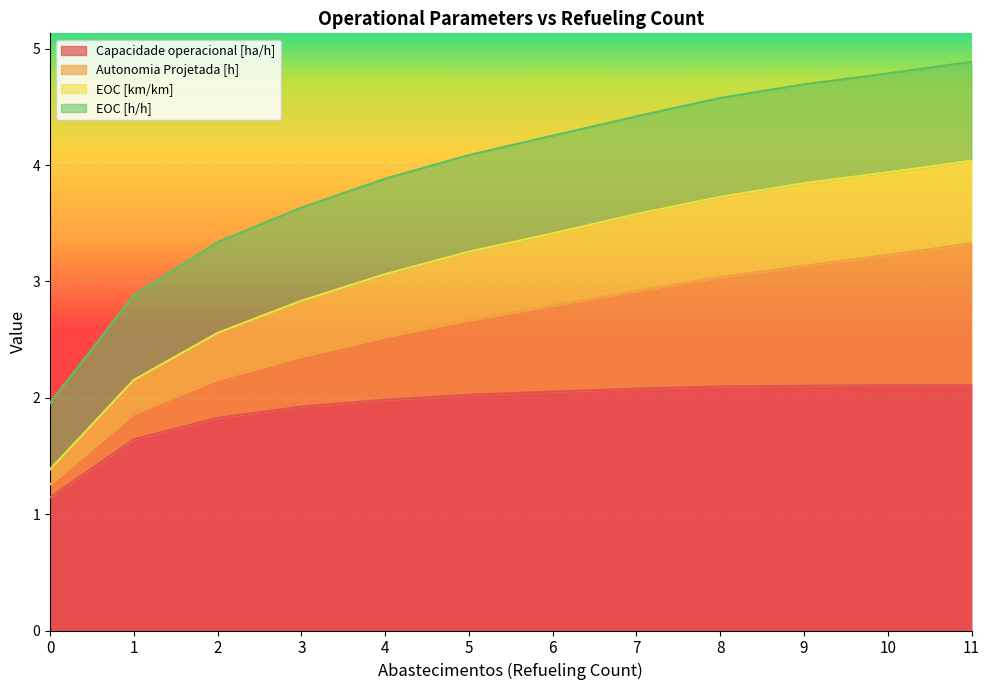

What is the minimum value for Capacidade operacional [ha/h]?

1.1